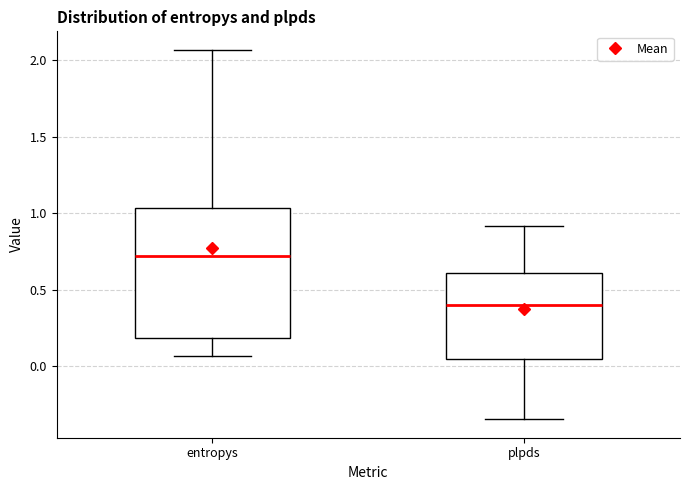

Which box has the lowest median line?

plpds